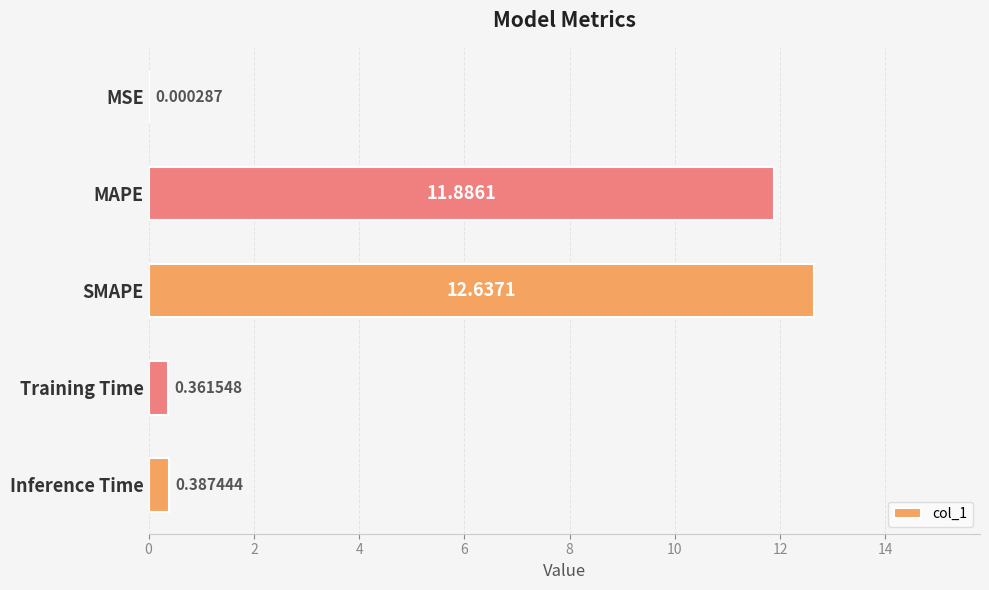

Where is the data nearest to the value 6?

Inference Time